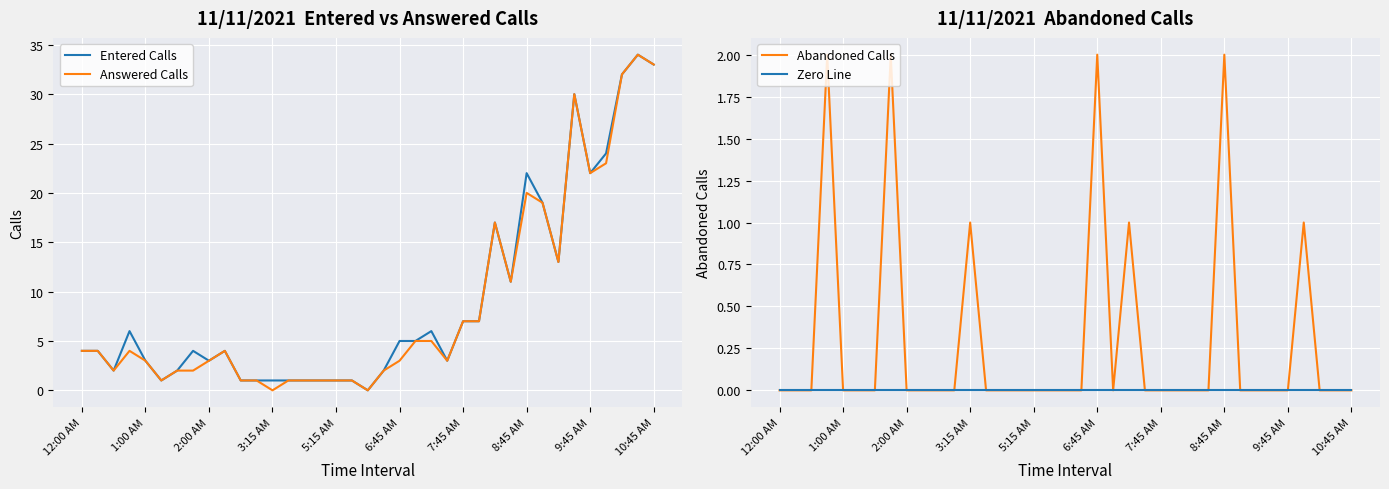

Is it true that Zero Line equals 0 at 26?

True